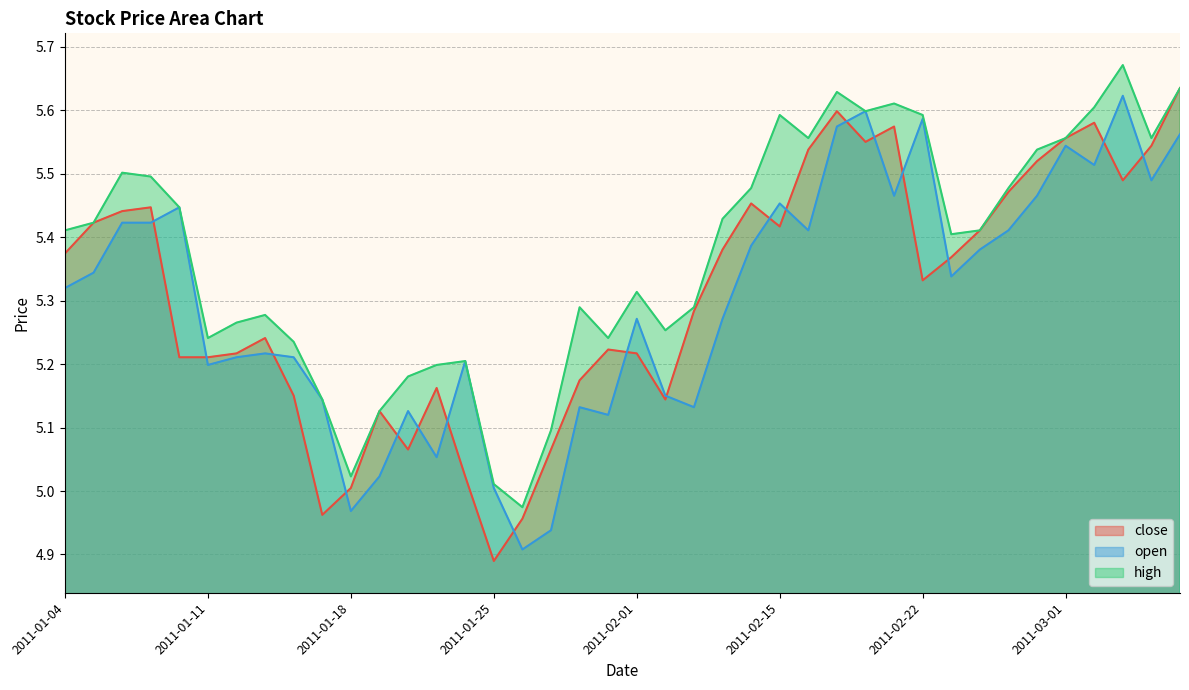

True or false: high has a value of 7.3 at 2011-02-25.

False